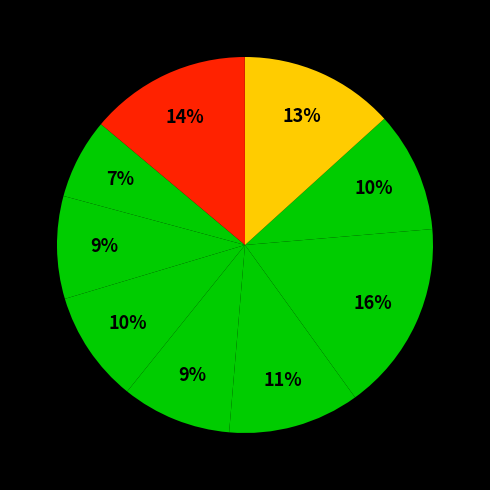

Is there a majority slice in this chart?

No